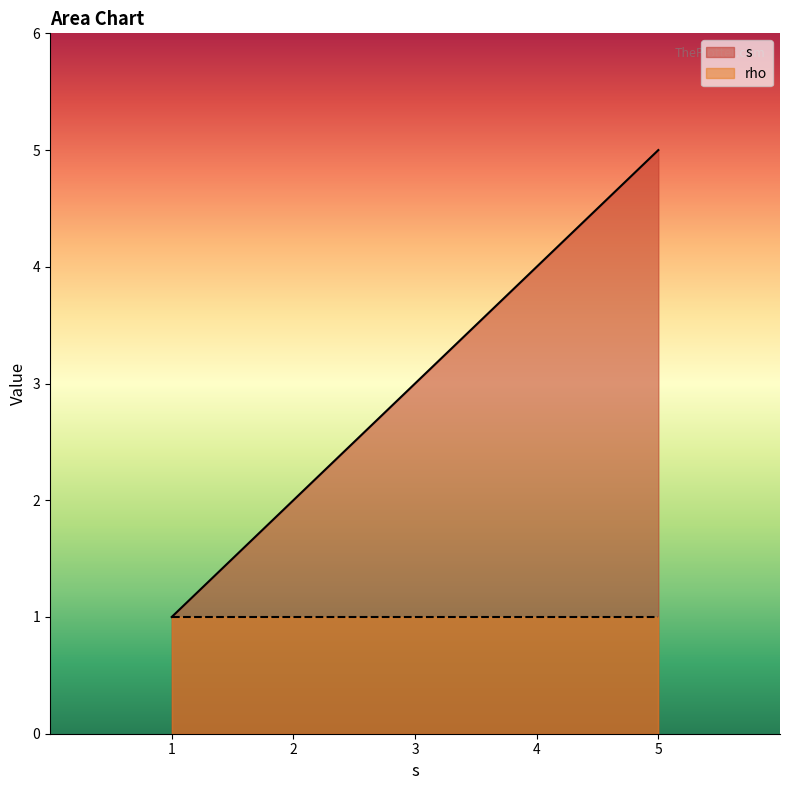

List the series in order of their overall mean, lowest first.

rho, s